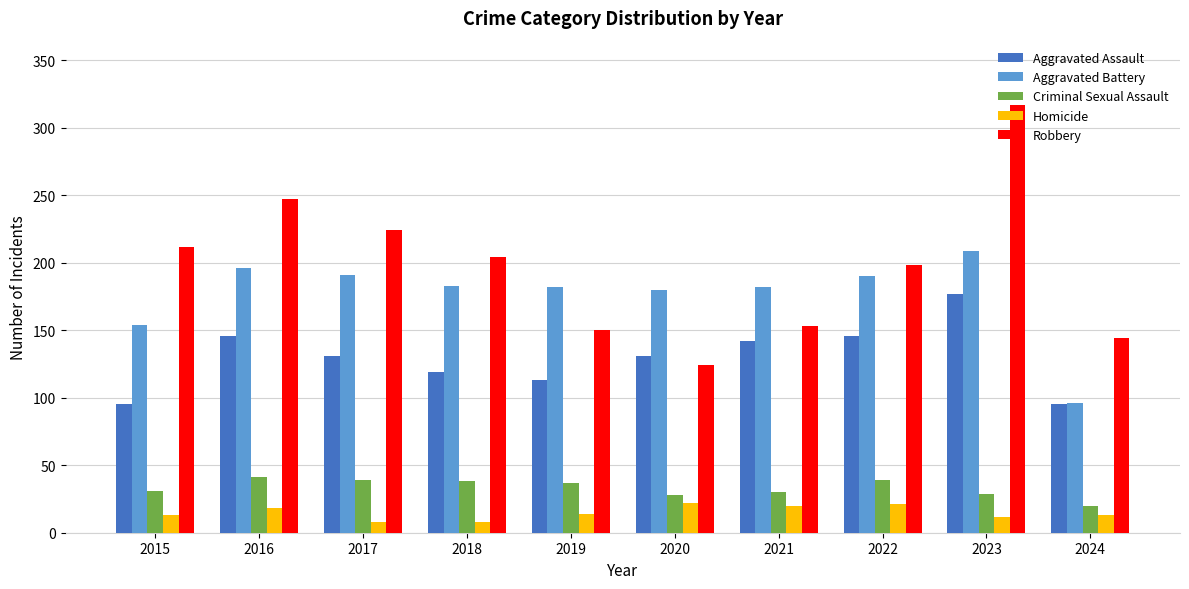

What are all the series names shown in the legend?

Aggravated Assault, Aggravated Battery, Criminal Sexual Assault, Homicide, Robbery